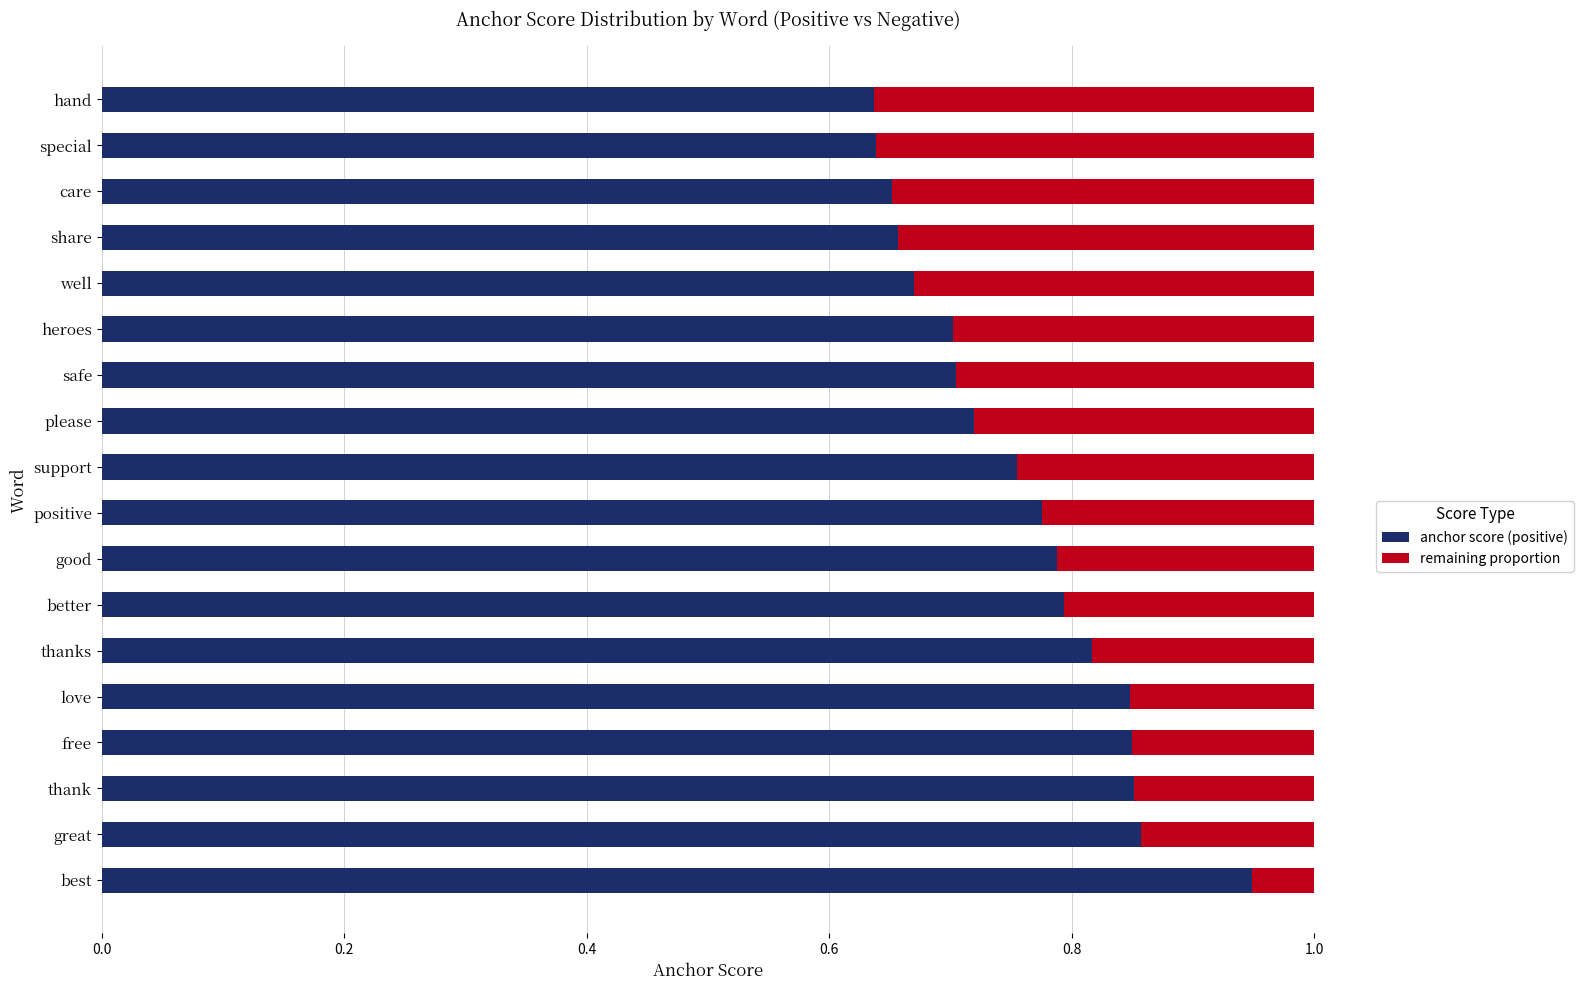

Which category has the highest value in the anchor score (positive) series?

best